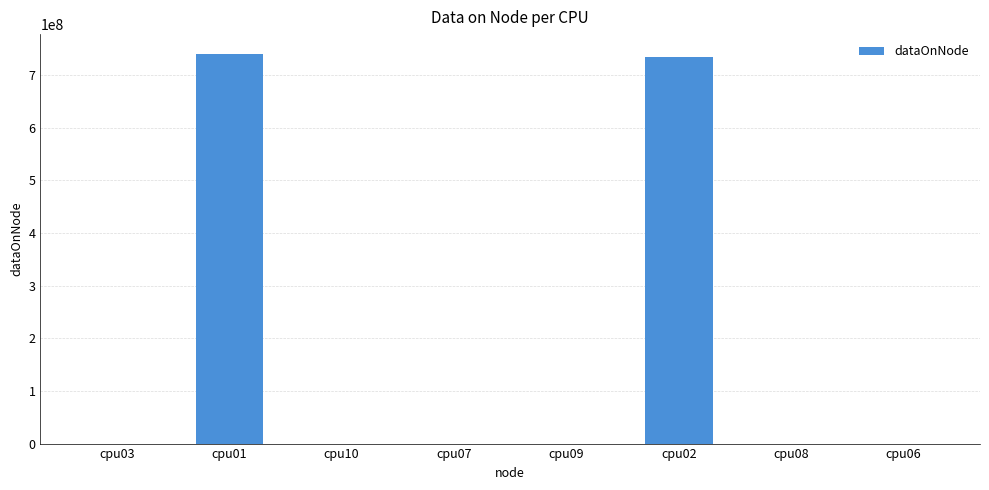

What is the greatest value displayed?

741084140